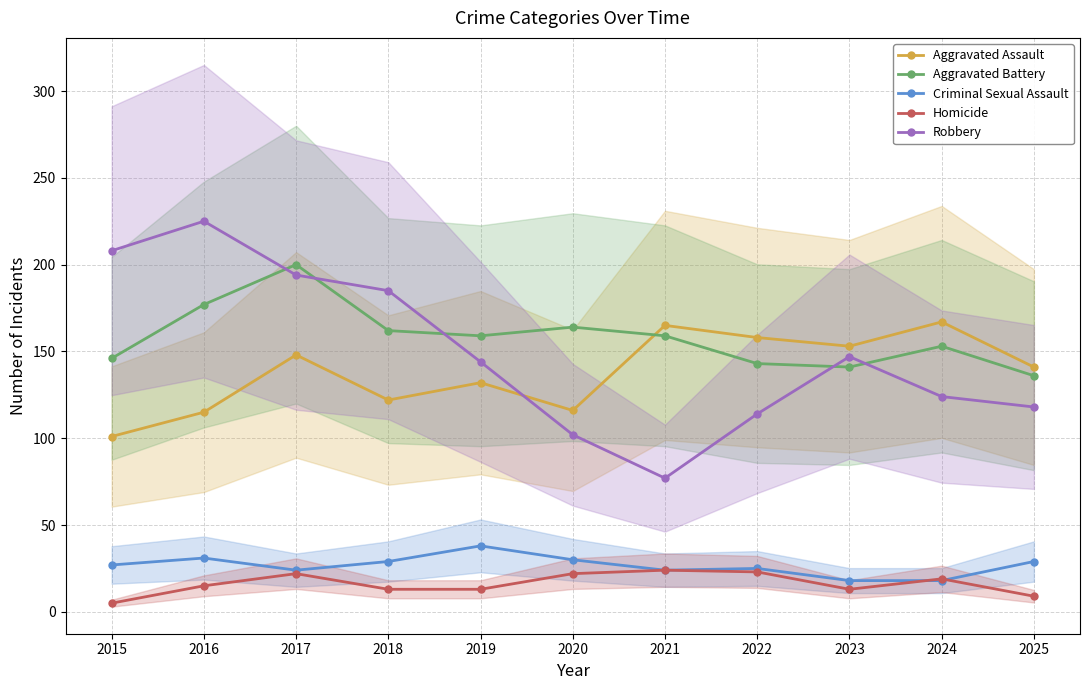

Reading left to right, transcribe all the data shown in this chart.

Aggravated Assault: 101	115	148	122	132	116	165	158	153	167	141
Aggravated Battery: 146	177	200	162	159	164	159	143	141	153	136
Criminal Sexual Assault: 27	31	24	29	38	30	24	25	18	18	29
Homicide: 5	15	22	13	13	22	24	23	13	19	9
Robbery: 208	225	194	185	144	102	77	114	147	124	118